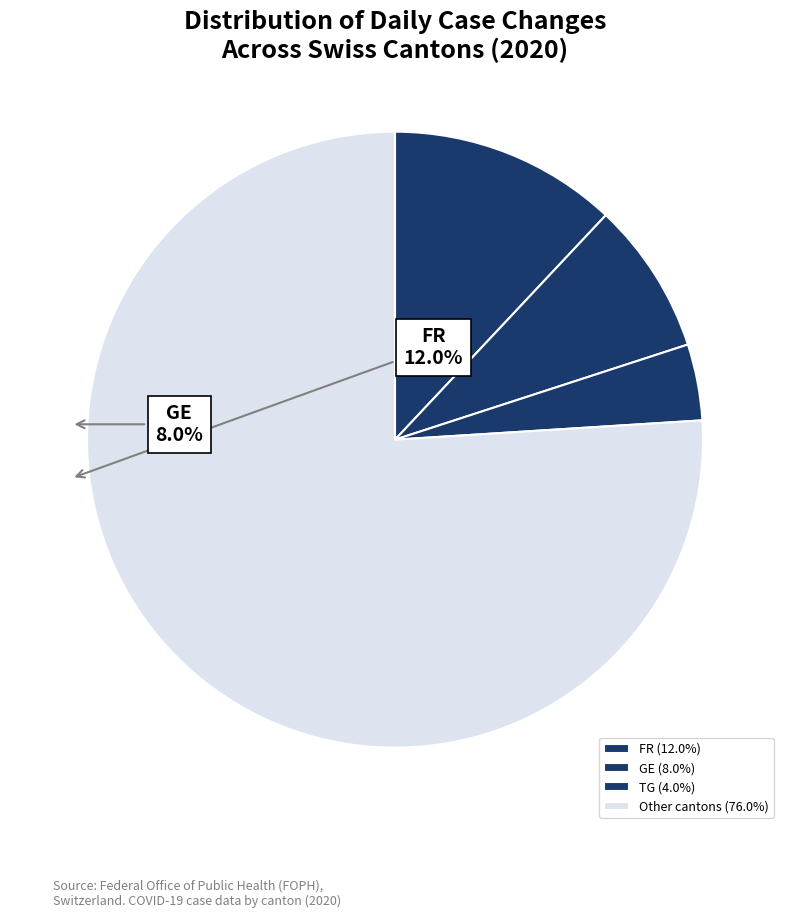

How many segments does this pie chart have?

4